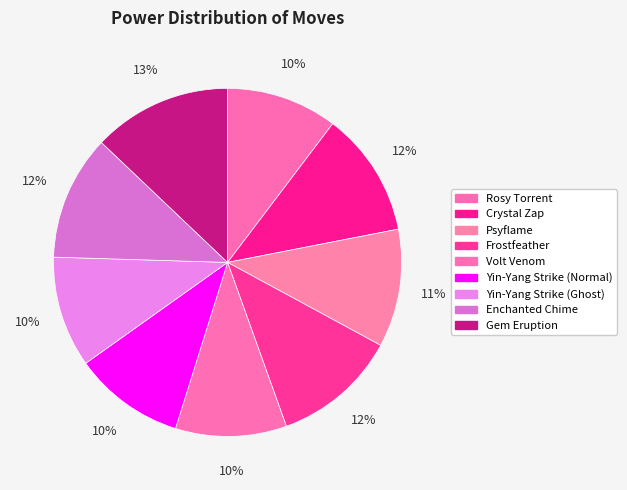

Rank the categories by value from highest to lowest.

Gem Eruption, Crystal Zap, Frostfeather, Enchanted Chime, Psyflame, Rosy Torrent, Volt Venom, Yin-Yang Strike (Normal), Yin-Yang Strike (Ghost)